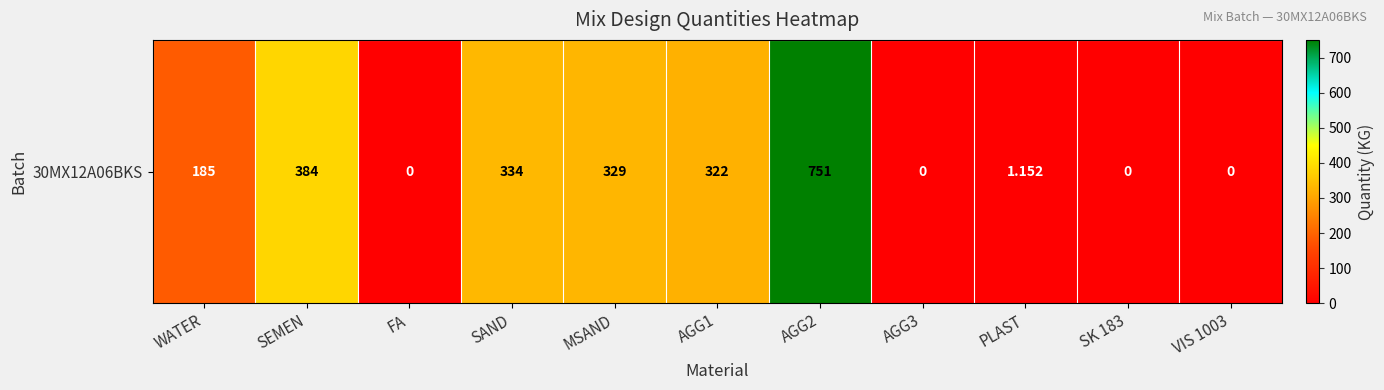

What is the difference between the maximum and minimum values?

751.0